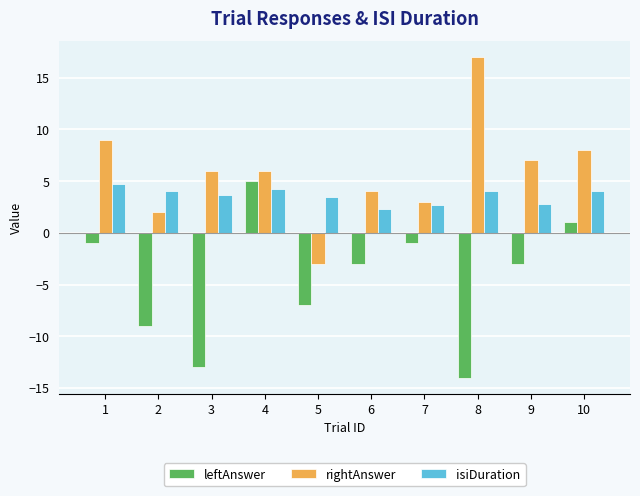

Between 8 and 10, which series saw the biggest shift?

leftAnswer